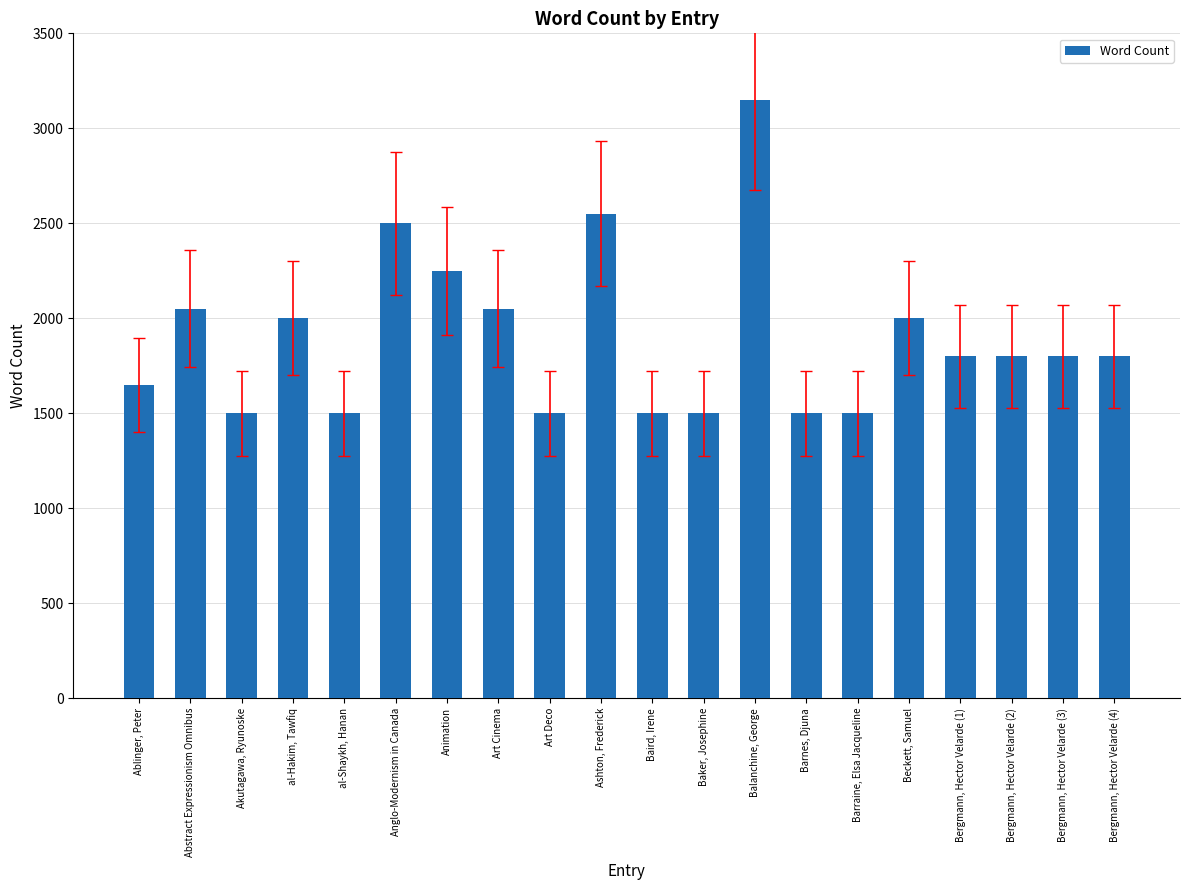

Between Bergmann, Hector Velarde (4) and Balanchine, George, which is larger?

Balanchine, George